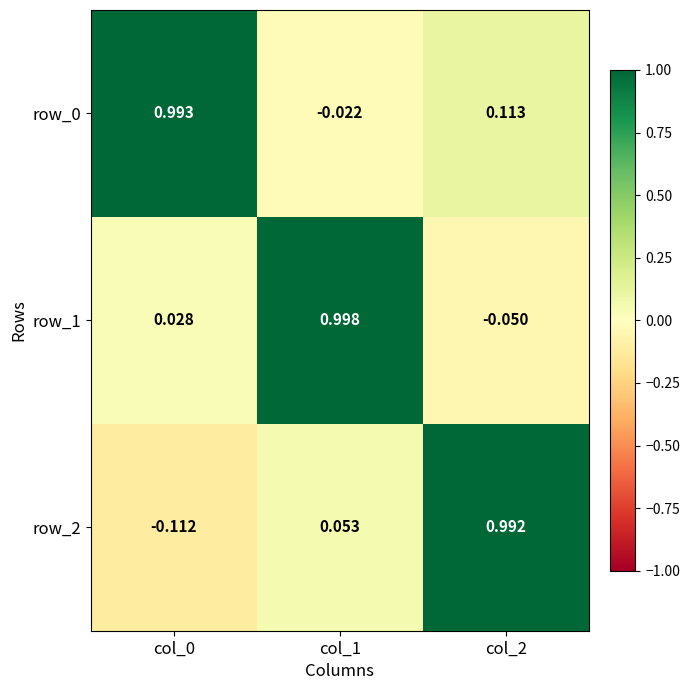

Is the value of row_2 at col_1 greater than the value of row_0 at col_2?

No